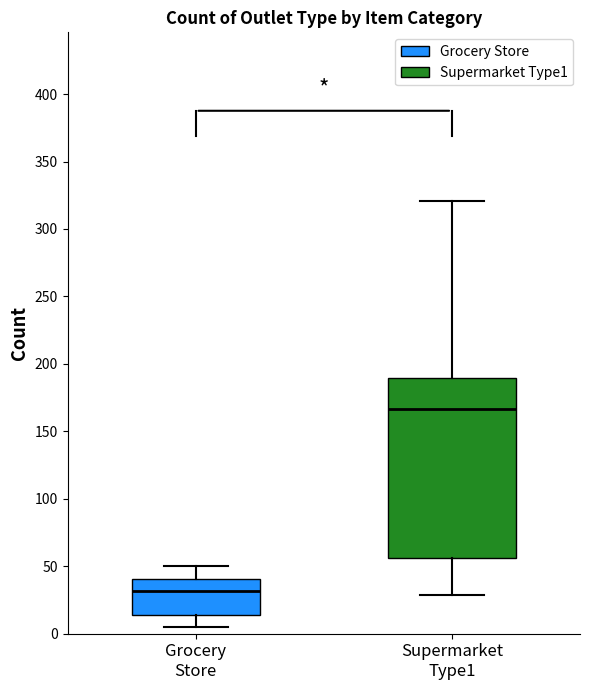

Reading left to right, transcribe this box plot: for each box, give where its median line is, the range the box spans, and where its two whiskers end, as read against the y-axis. The values are not printed on the chart, so give them approximately, as read against the axis.

Grocery Store: median 30, box 15 to 40, whiskers 5 to 50
Supermarket Type1: median 165, box 55 to 190, whiskers 30 to 320